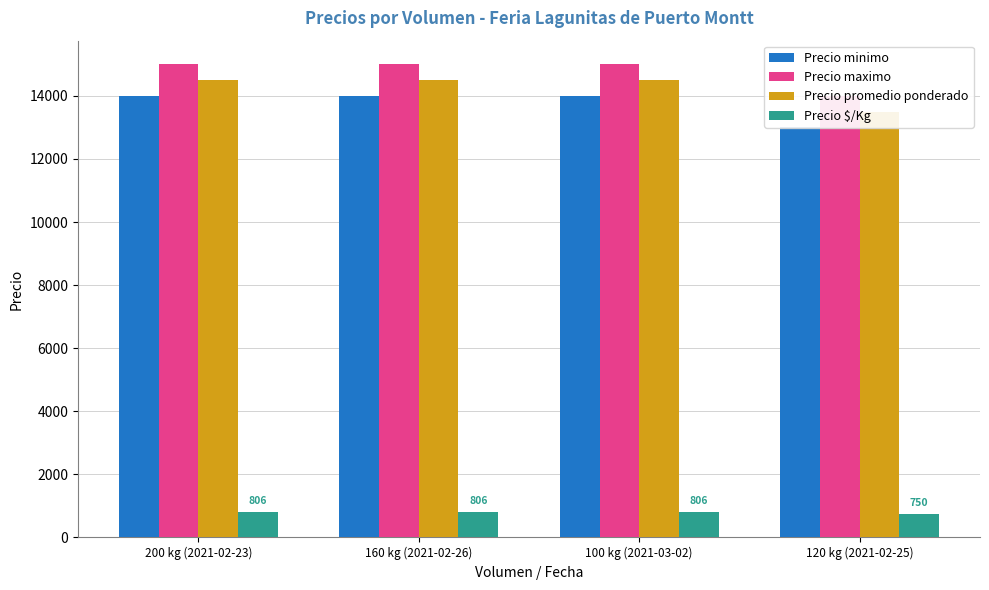

What is the value of the Precio minimo bar at the 3rd from the left?

14000